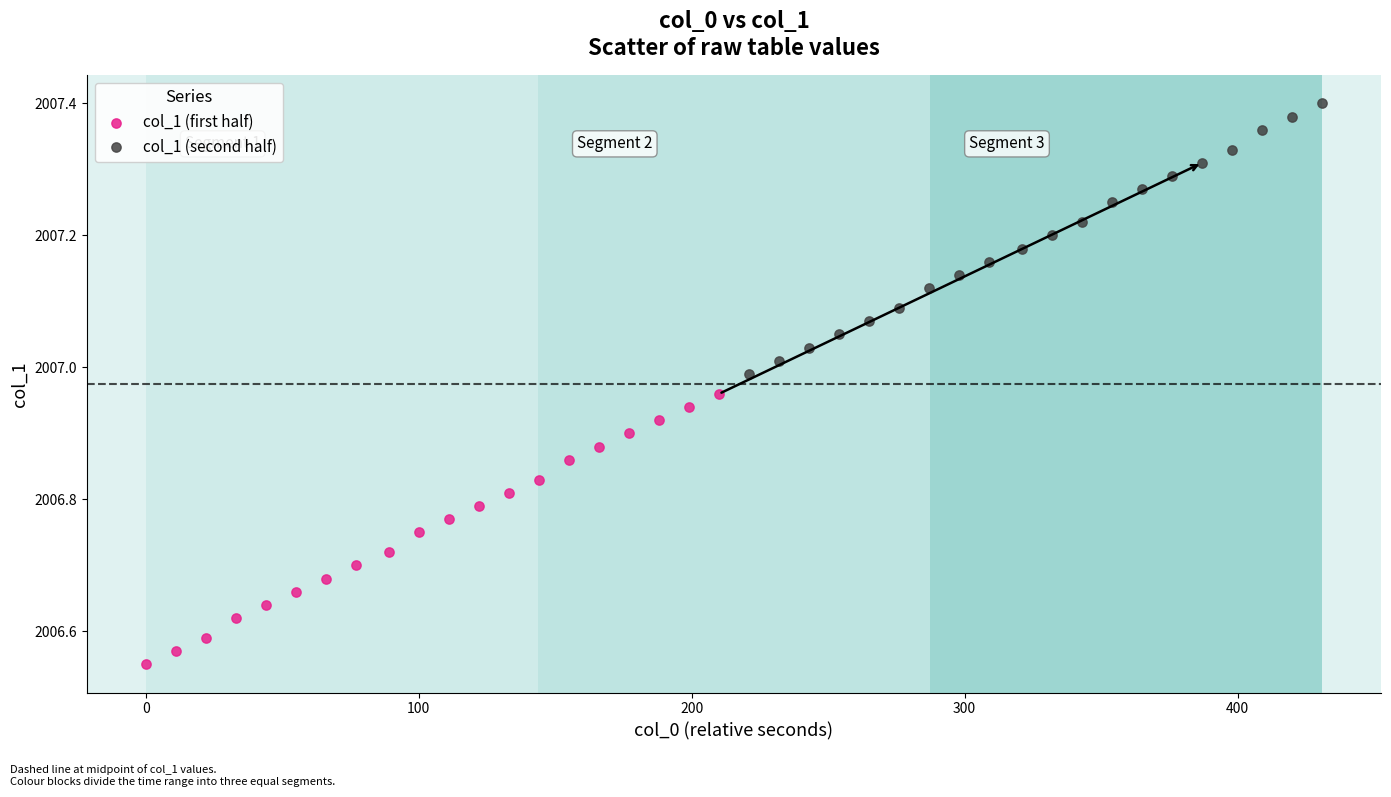

Which series reaches the minimum Y coordinate?

col_1 (first half)